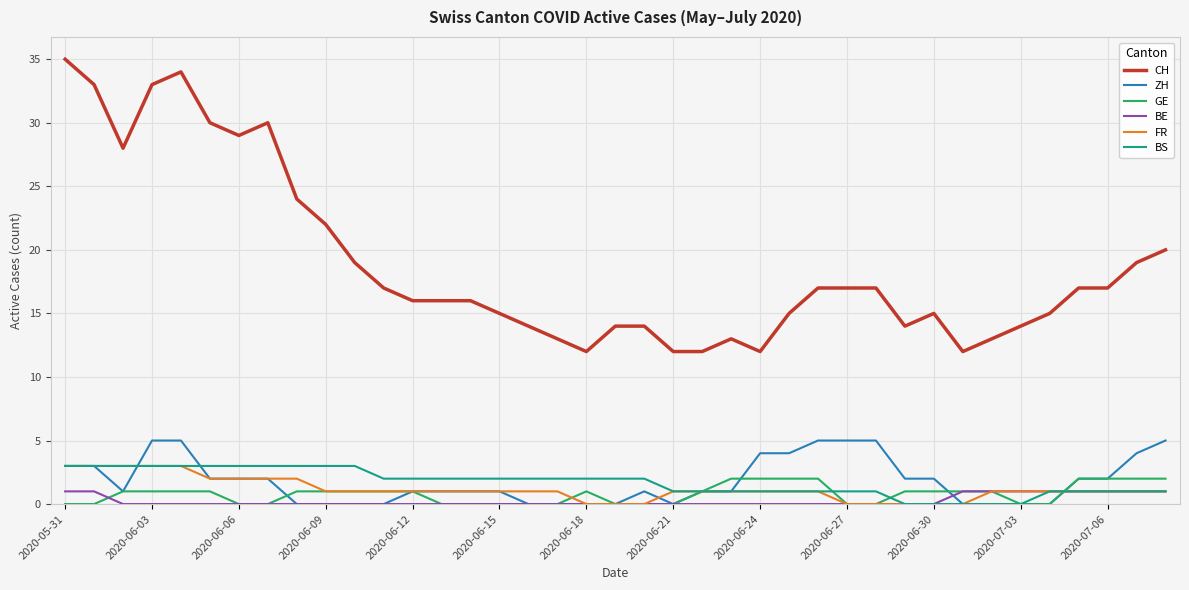

True or false: BS and CH intersect in this chart.

False